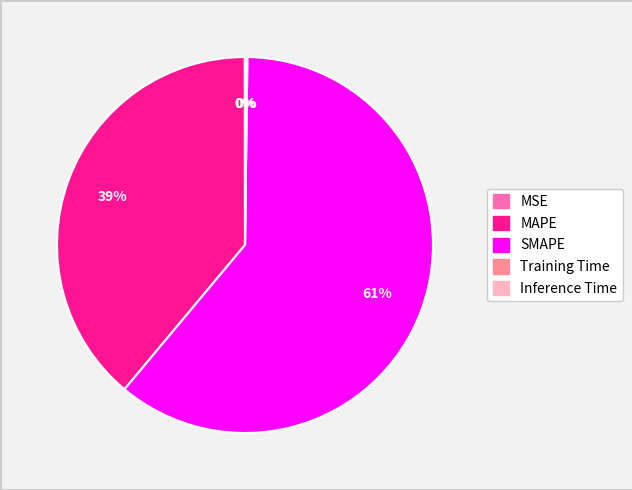

Does any single category account for the majority?

Yes